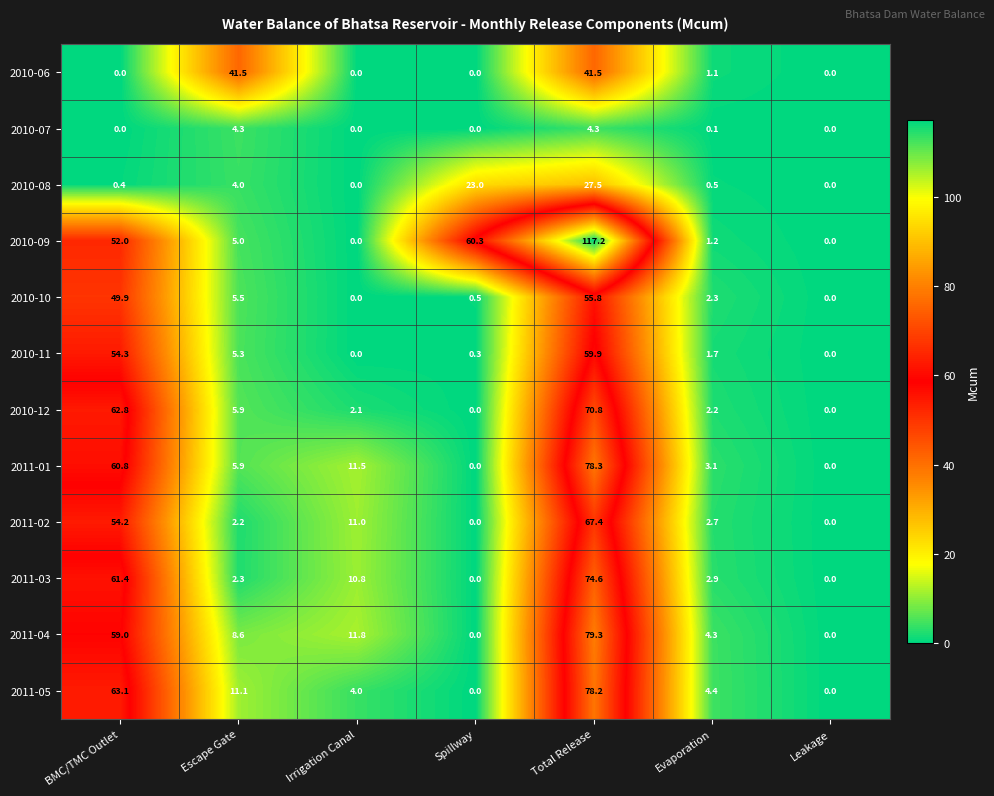

True or false: 2010-08 has a value of 0.5 at Evaporation.

True